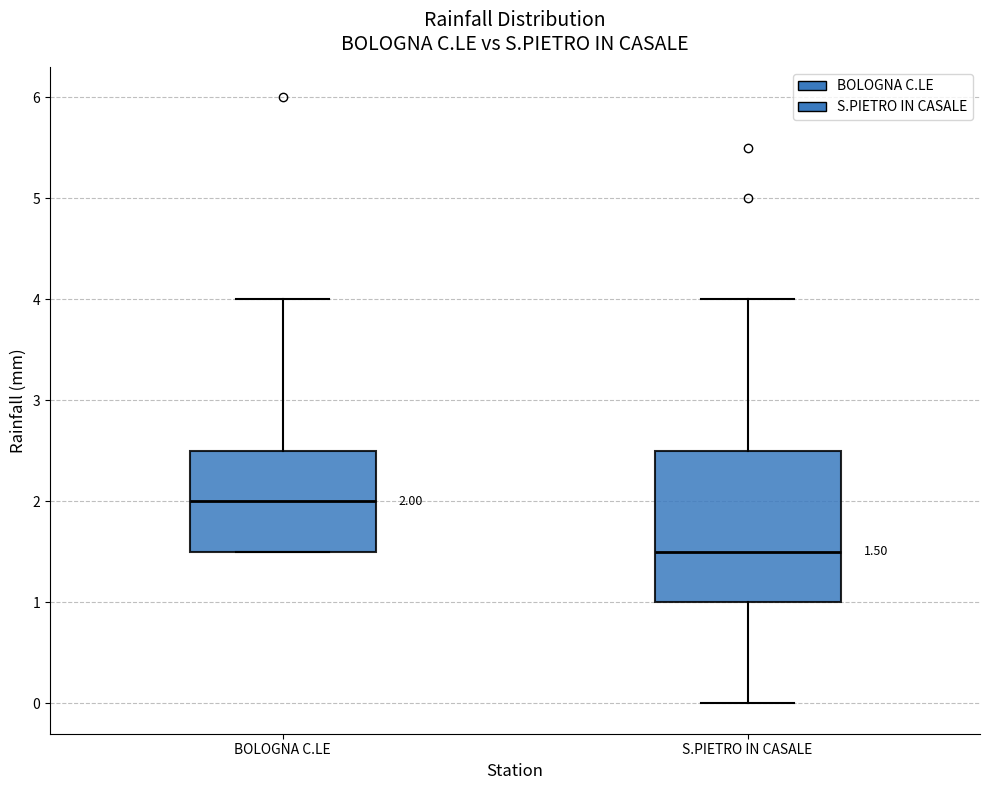

Which box is the tallest, from its lower edge to its upper edge?

S.PIETRO IN CASALE